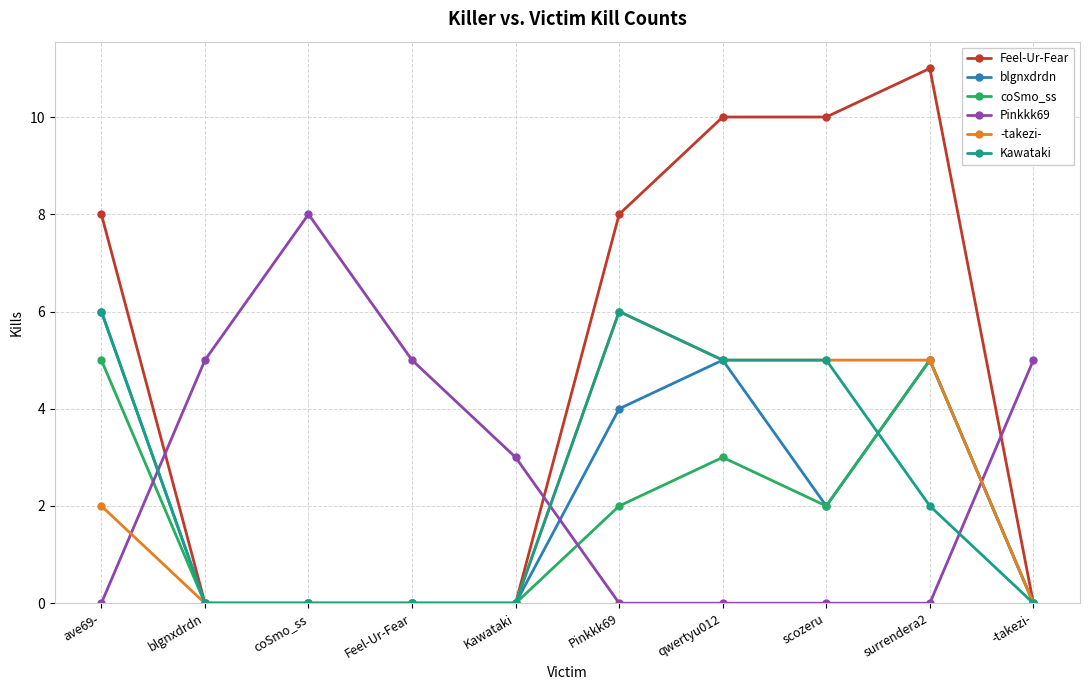

Between Kawataki and -takezi-, which series saw the biggest shift?

Pinkkk69